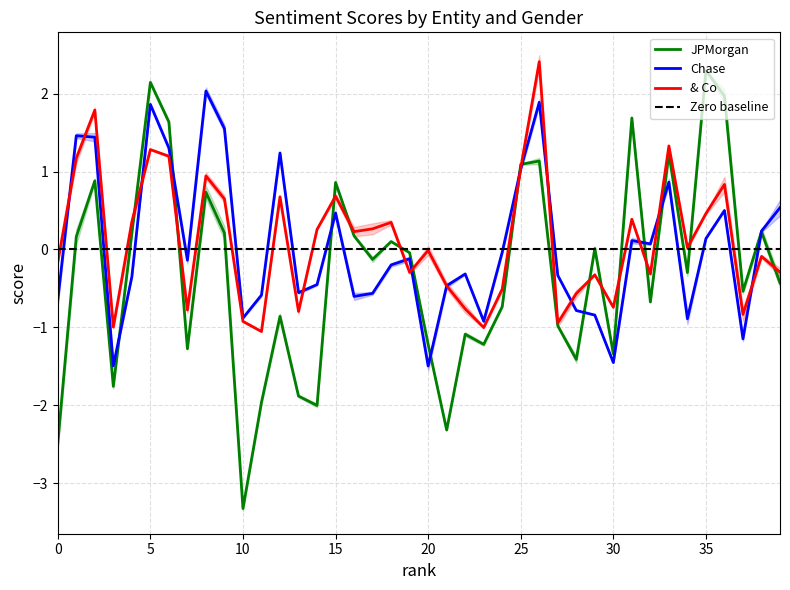

How many lines are shown in the chart?

3